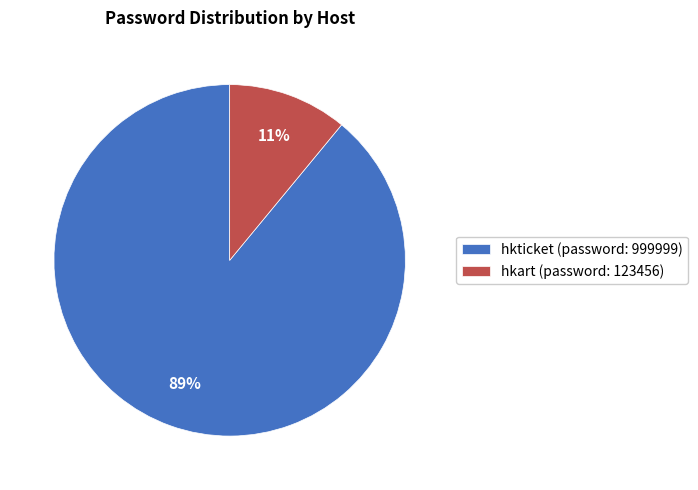

Rank the categories by value from highest to lowest.

hkticket, hkart